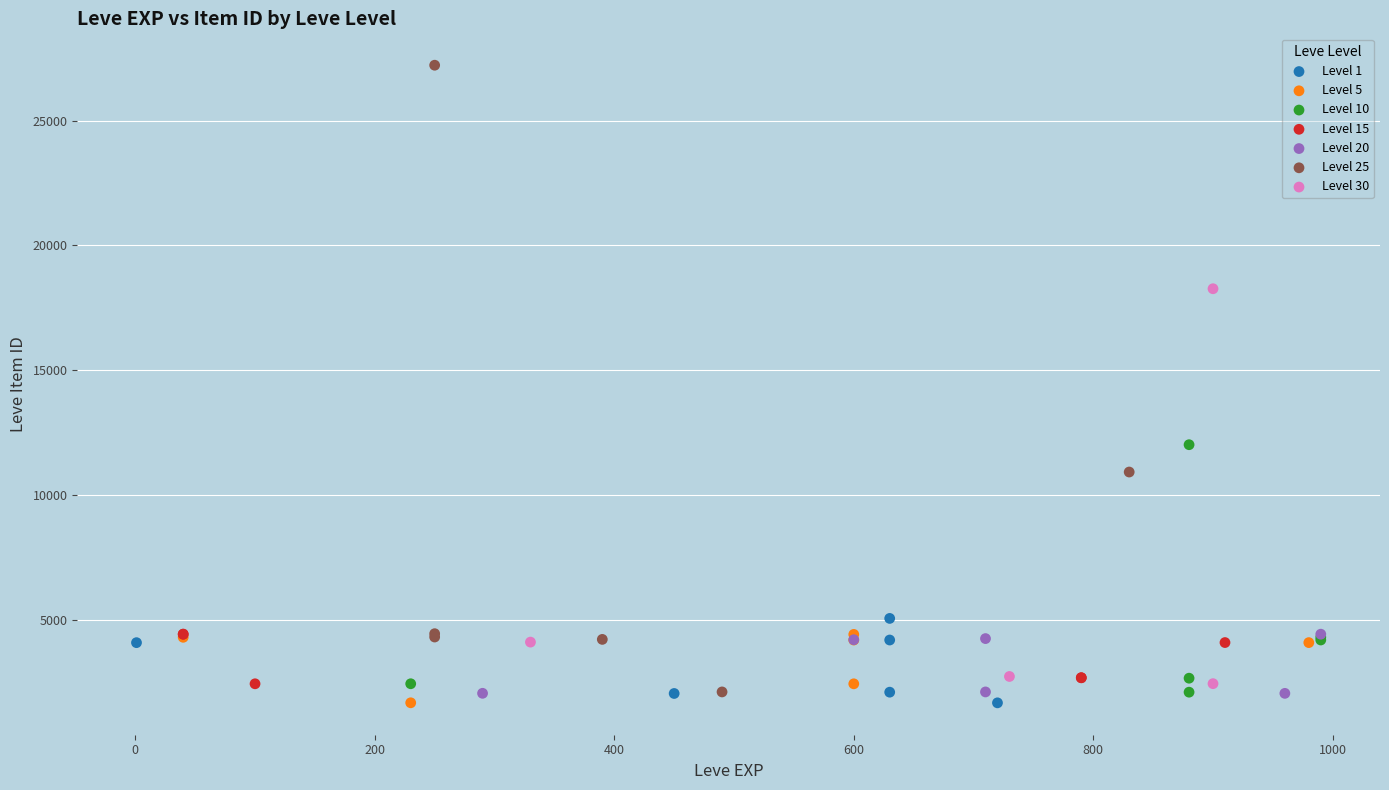

Which series has the widest spread of Y values?

Level 25